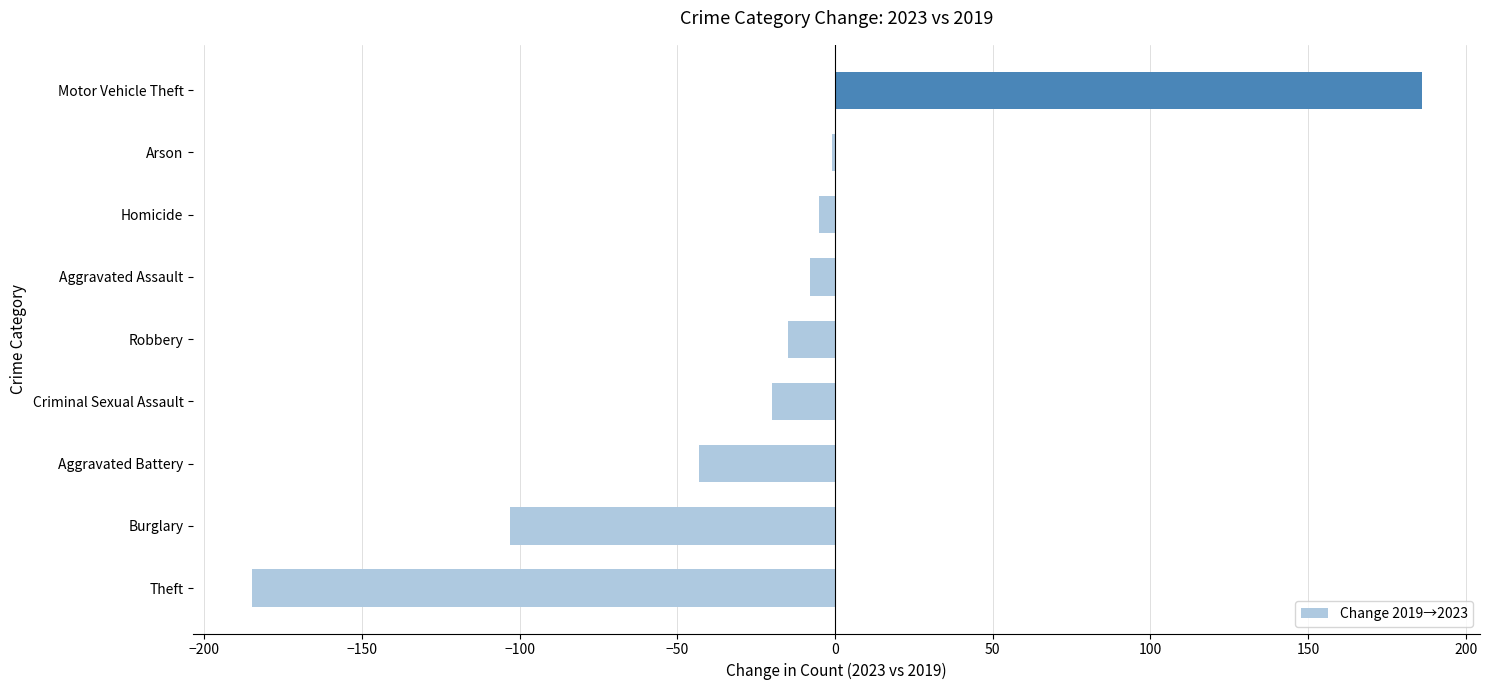

The value at Aggravated Battery is -61. True or false?

False